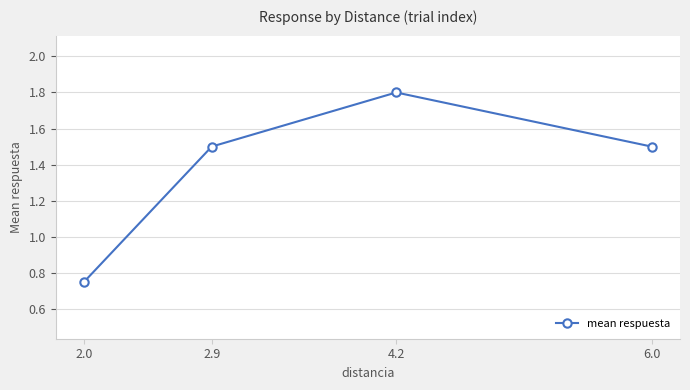

What is the sum of the values at 4.2 and 2.9?

3.3